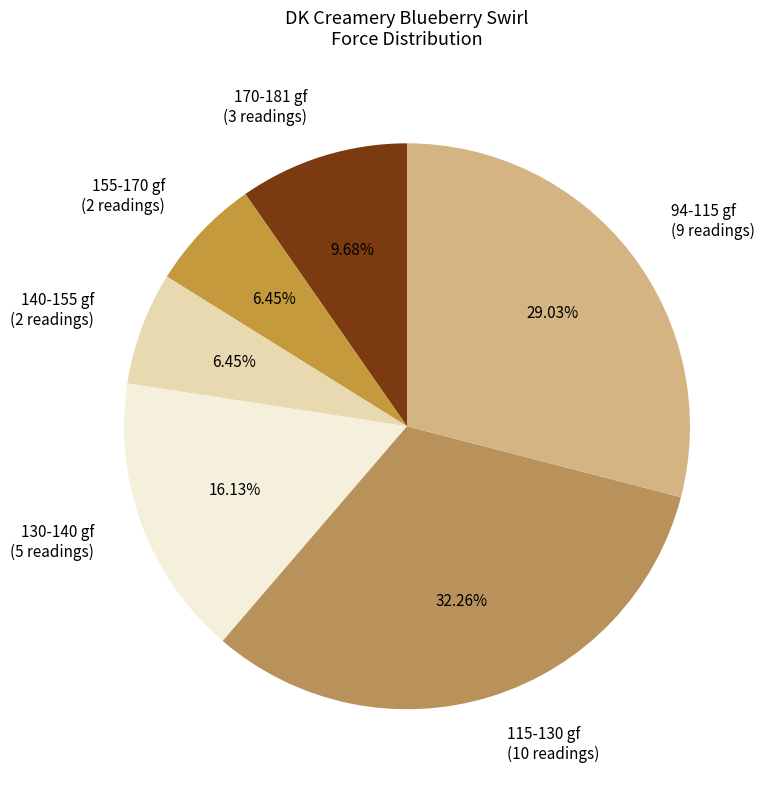

Count the number of slices in the pie.

6